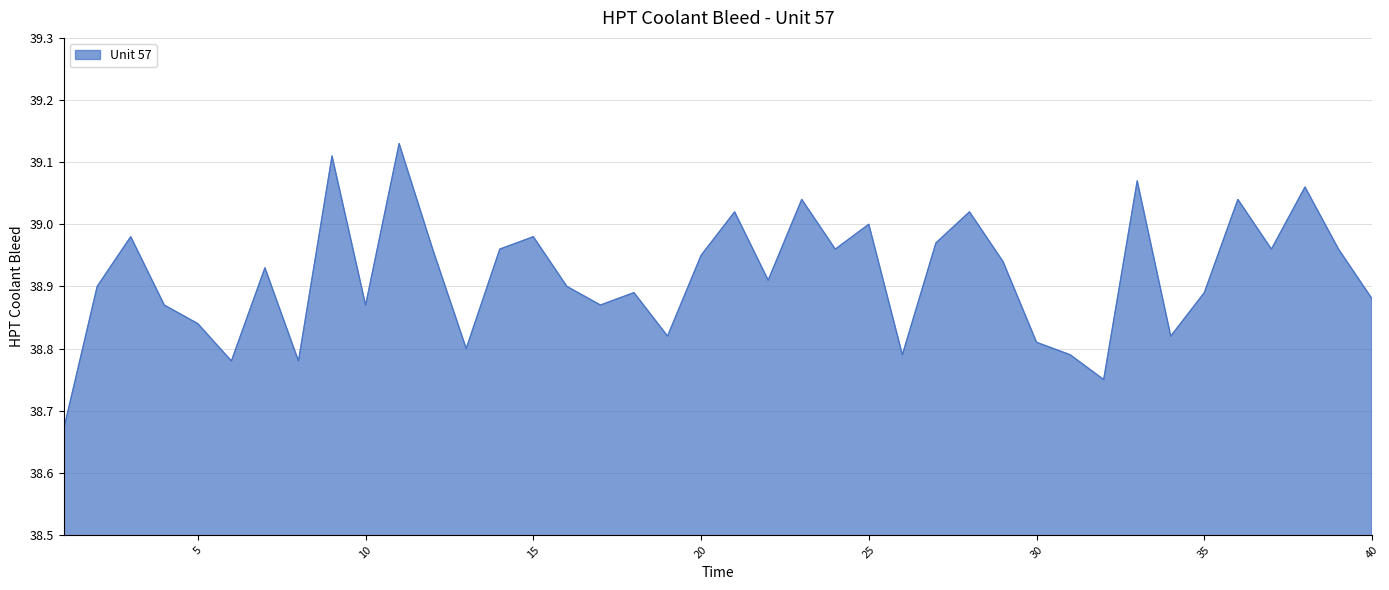

What is the difference between the maximum and minimum values?

0.5